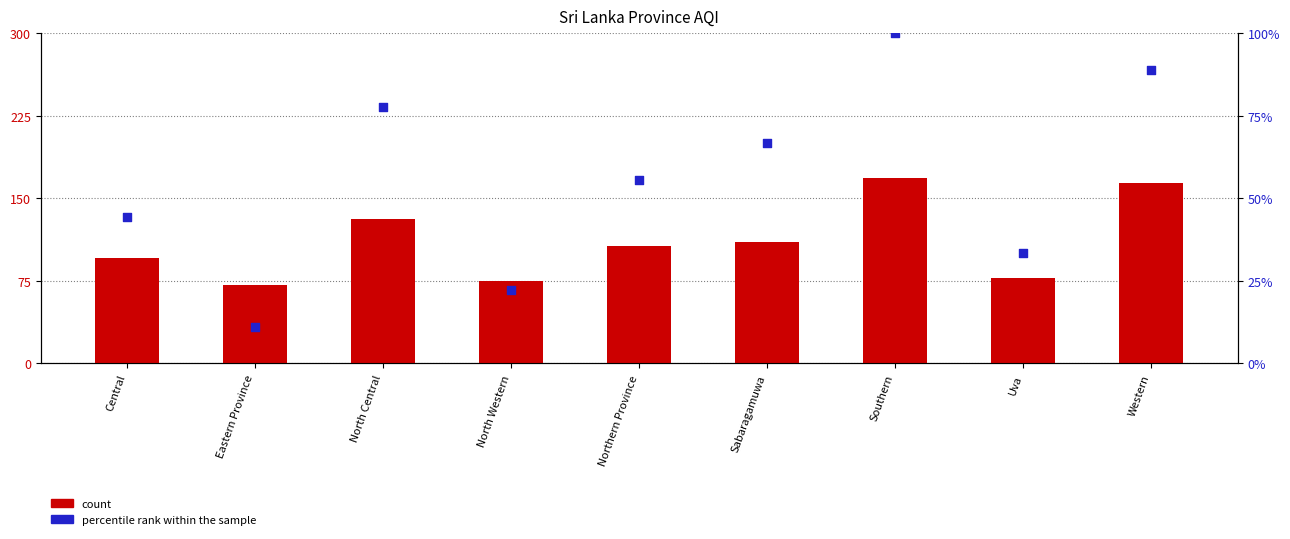

Which series has the widest spread of Y values?

count